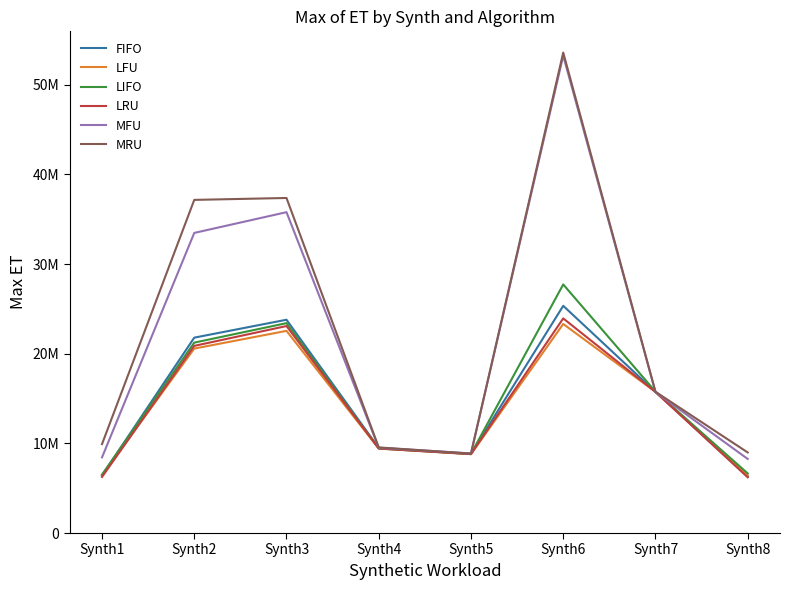

Rank the series by their maximum value, from lowest to highest.

LFU, LRU, FIFO, LIFO, MFU, MRU